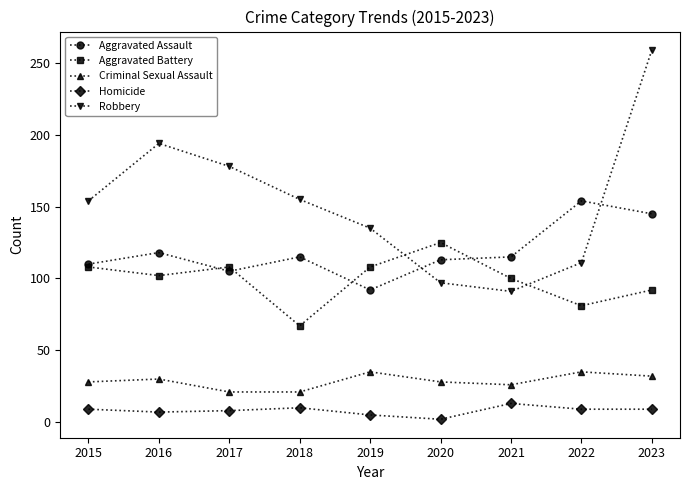

How many intersections are there between Aggravated Battery and Robbery?

2